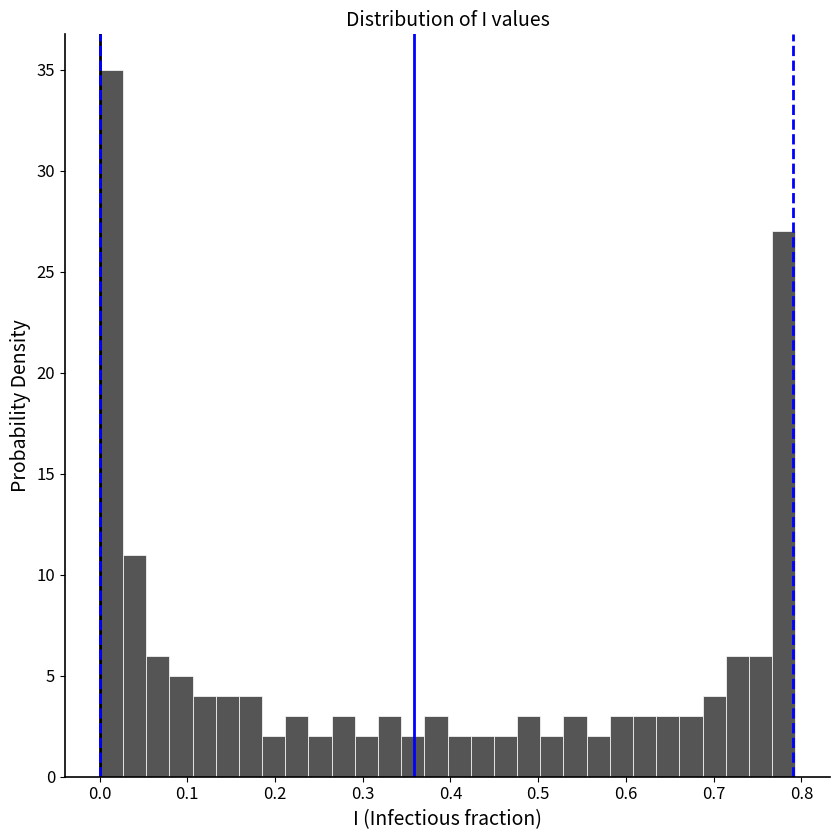

Around what value on the x-axis is the tallest bar? Give the approximate position of its centre, as read against the axis.

0.01